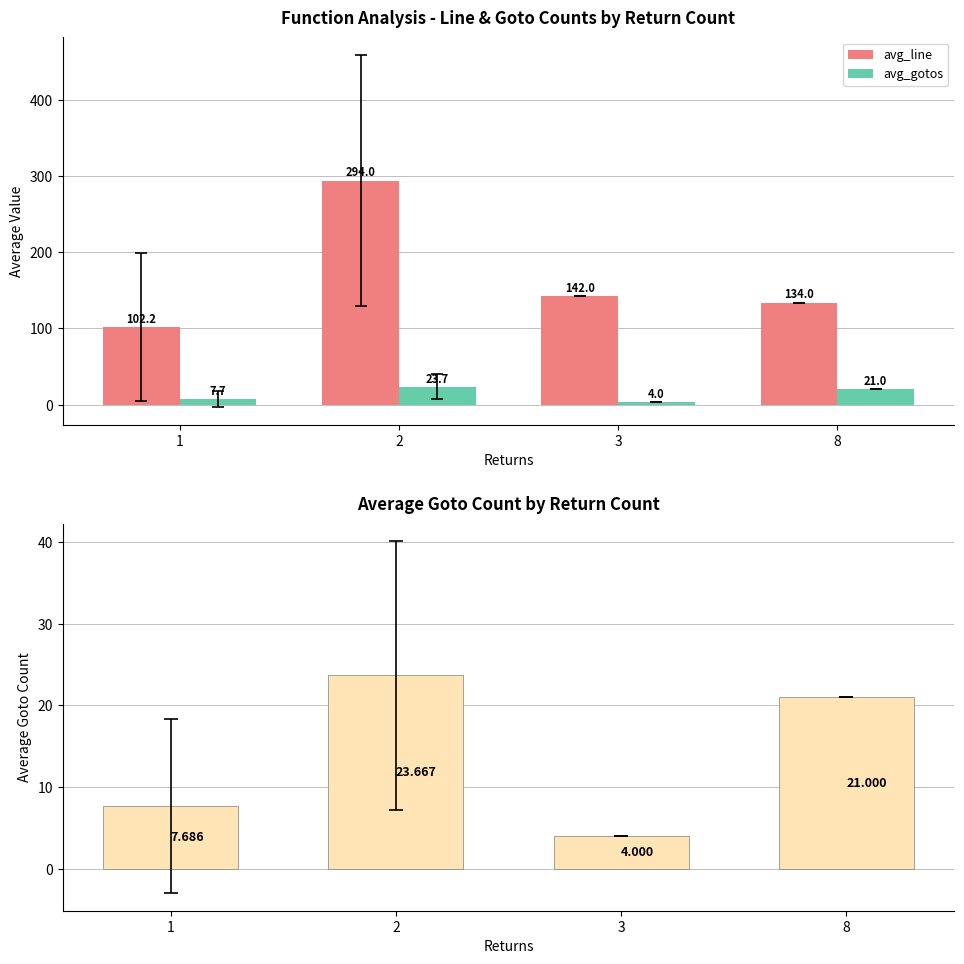

At which category is the sum across all series the highest?

2